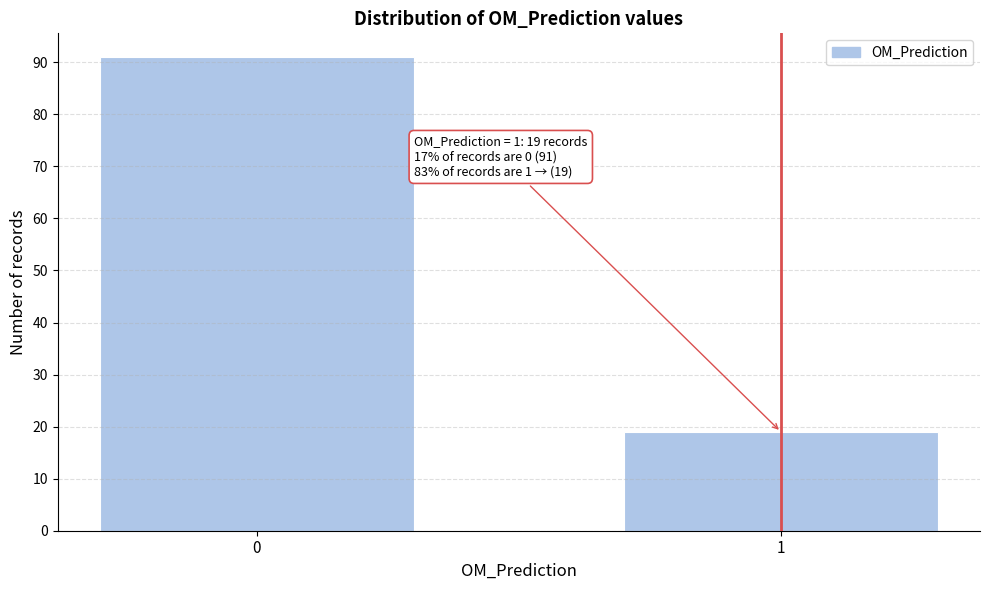

Reading right to left, extract all data points from this chart.

1=19	0=91